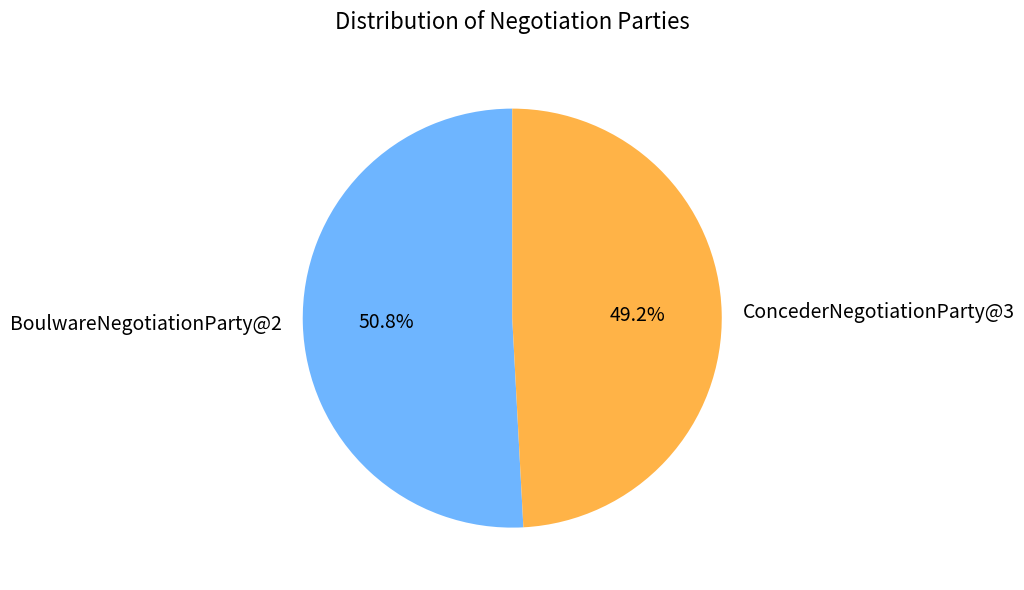

Does any single category account for the majority?

Yes